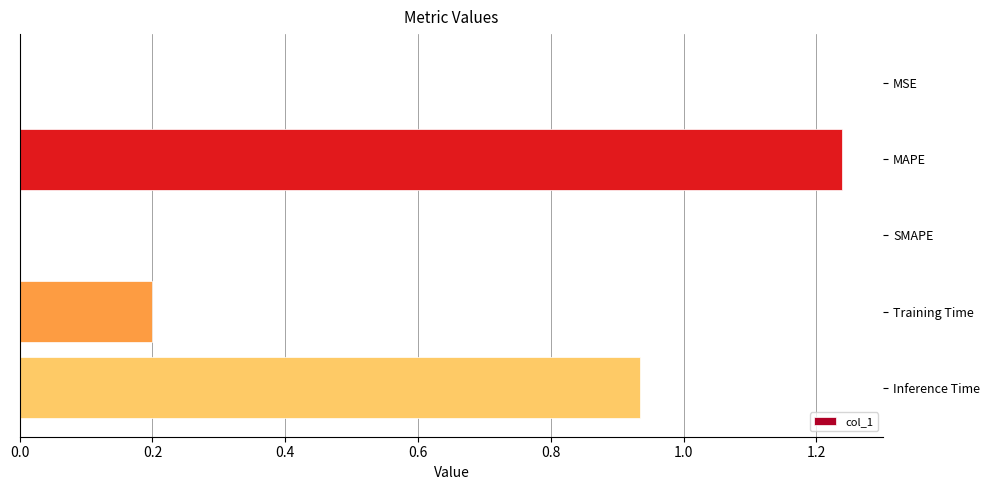

Between Training Time and SMAPE, which is larger?

Training Time